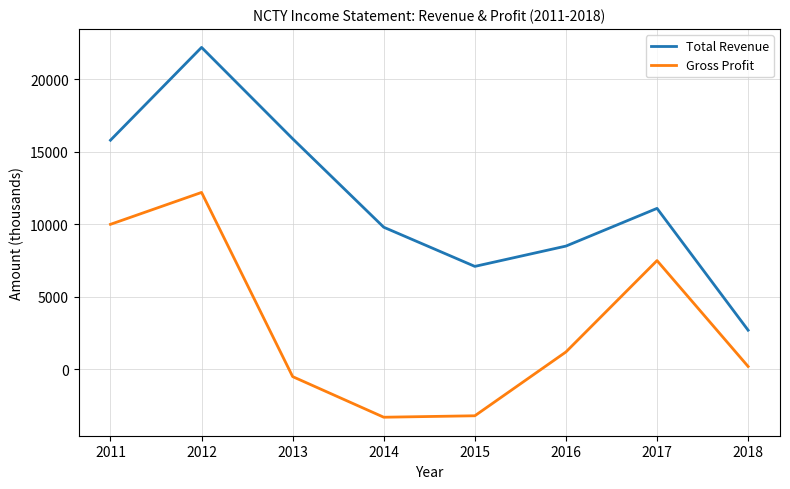

At which category does Gross Profit reach its first local peak?

2012